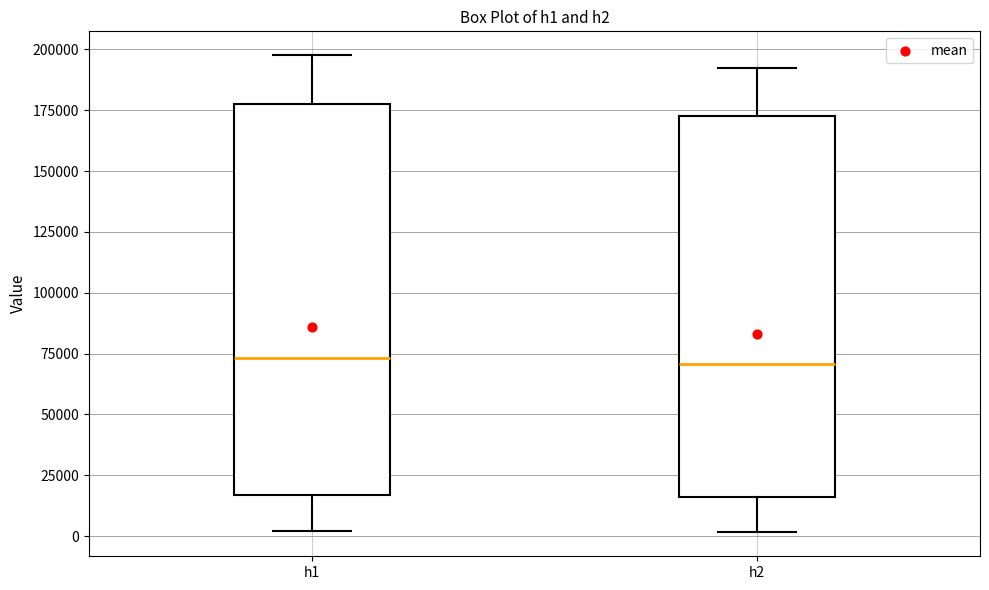

Reading left to right, transcribe this box plot: for each box, give where its median line is, the range the box spans, and where its two whiskers end, as read against the y-axis. The values are not printed on the chart, so give them approximately, as read against the axis.

h1: median 75000, box 15000 to 175000, whiskers 0 to 200000
h2: median 70000, box 15000 to 170000, whiskers 0 to 190000